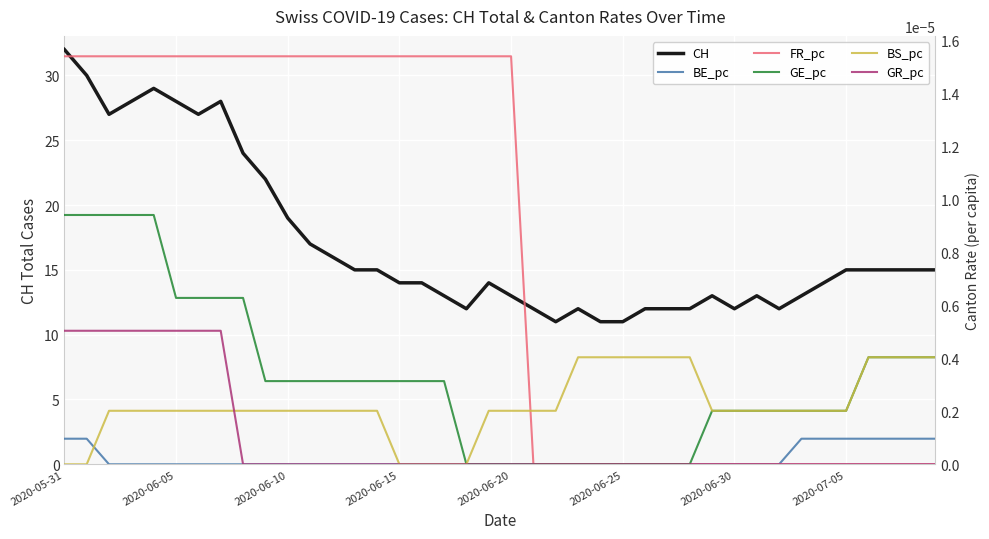

True or false: GR_pc and FR_pc cross at least once.

False